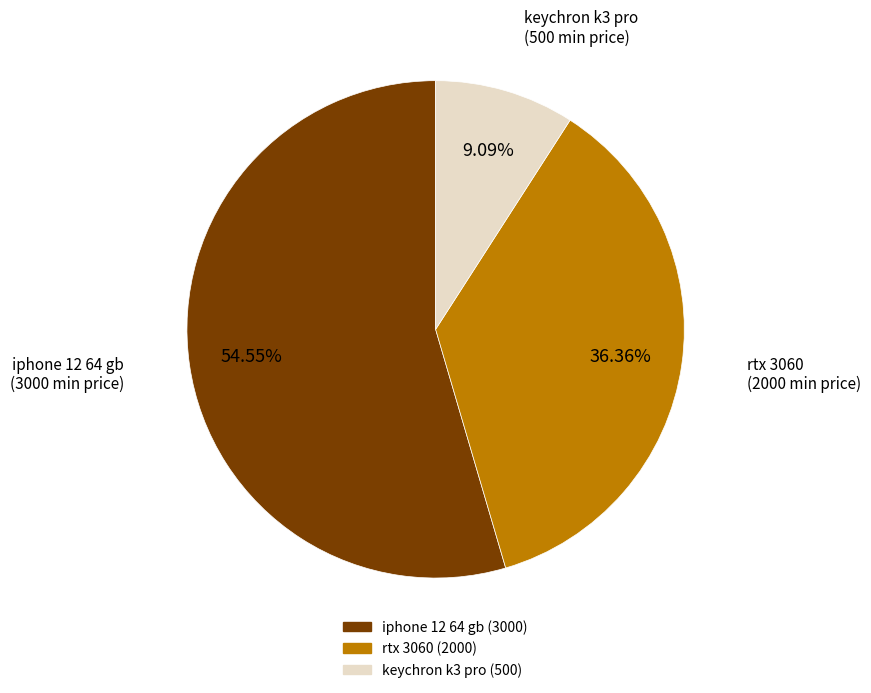

What percentage do iphone 12 64 gb and rtx 3060 together represent?

90.9%